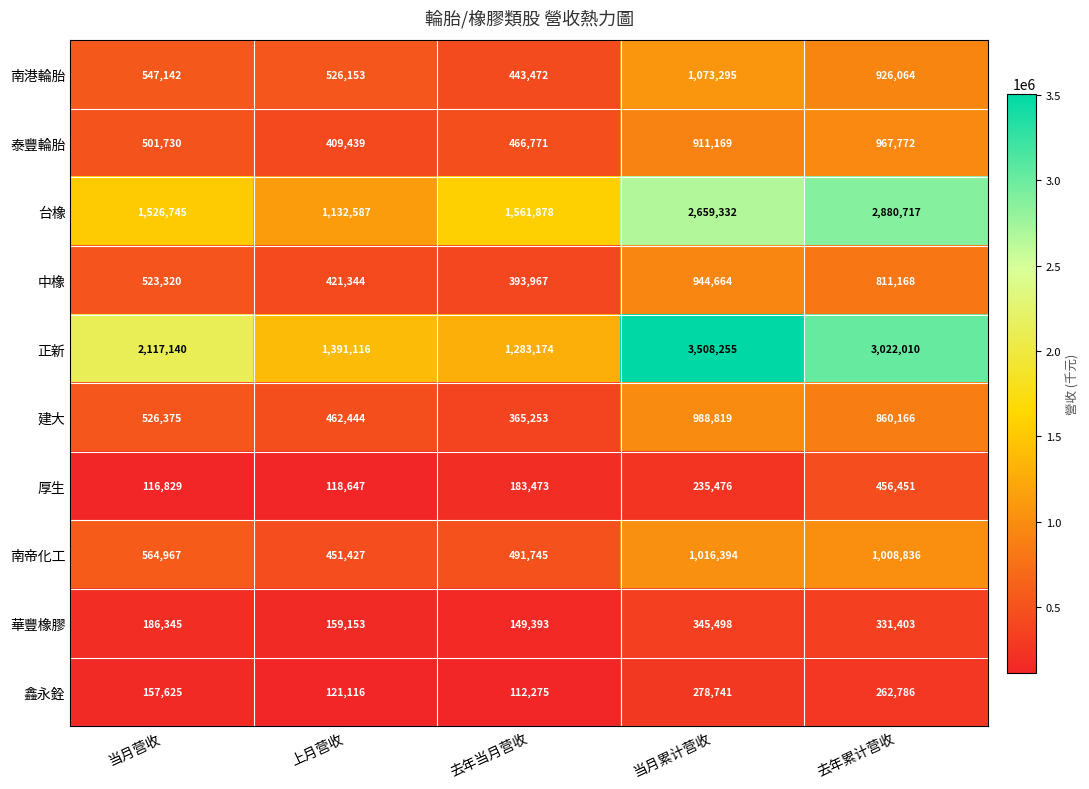

Which category has the lowest value across all series?

去年当月营收